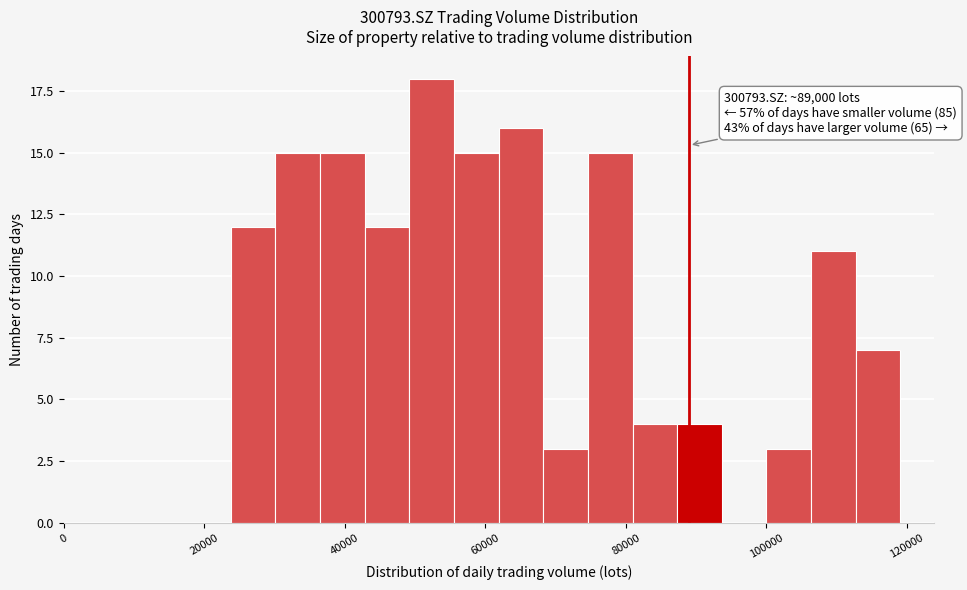

Around what value on the x-axis is the tallest bar? Give the approximate position of its centre, as read against the axis.

52000